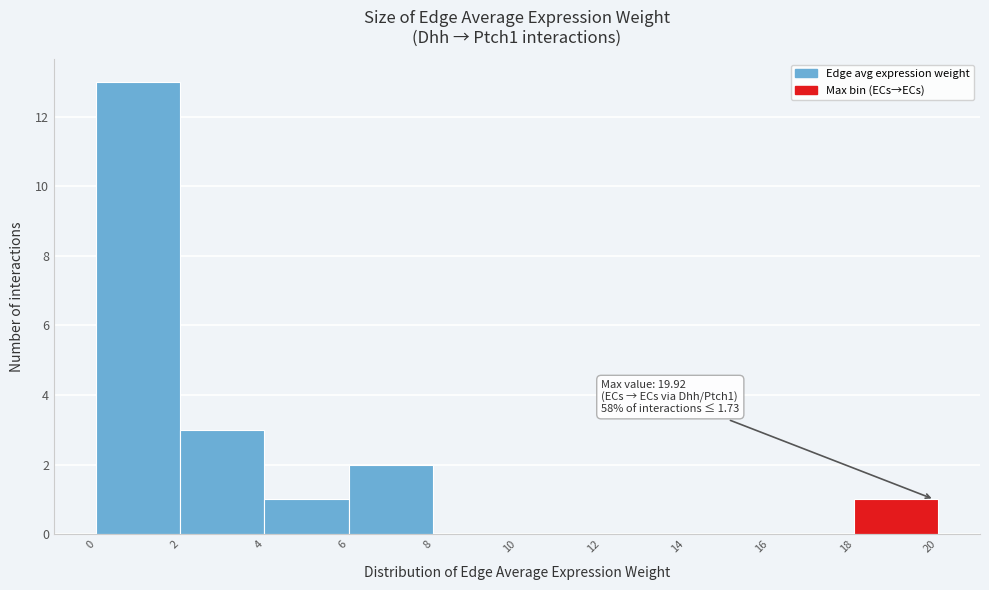

Over which range of the x-axis is the bar tallest?

0 to 2